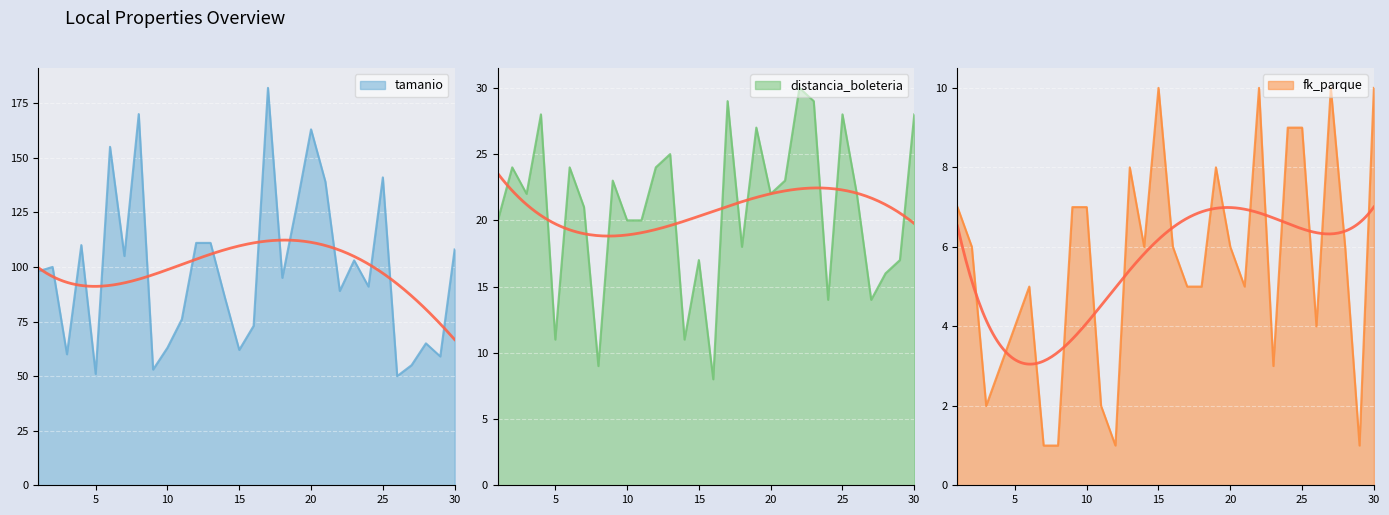

Reading left to right, what are all the values shown in this chart?

tamanio: 98	100	60	110	51	155	105	170	53	63	76	111	111	86	62	73	182	95	128	163	139	89	103	91	141	50	55	65	59	108
distancia_boleteria: 20	24	22	28	11	24	21	9	23	20	20	24	25	11	17	8	29	18	27	22	23	30	29	14	28	22	14	16	17	28
fk_parque: 7	6	2	3	4	5	1	1	7	7	2	1	8	6	10	6	5	5	8	6	5	10	3	9	9	4	10	6	1	10